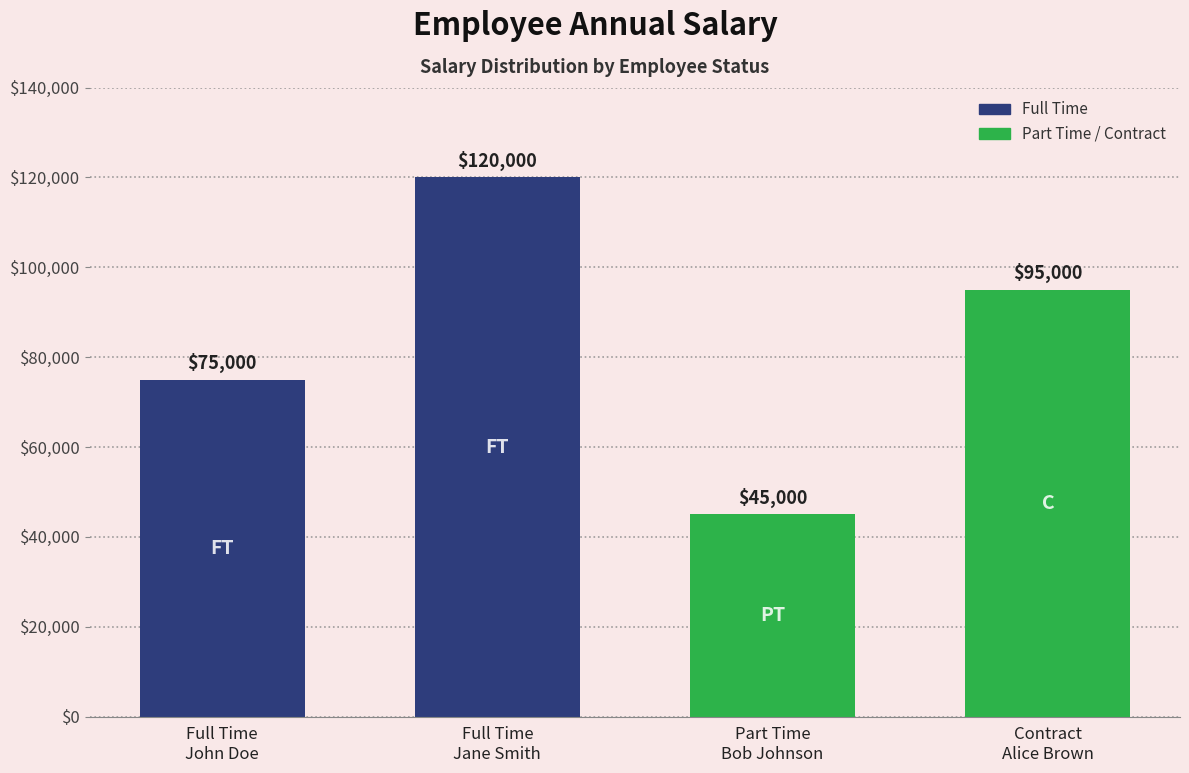

Where is the data nearest to the value 82500?

Full Time
John Doe